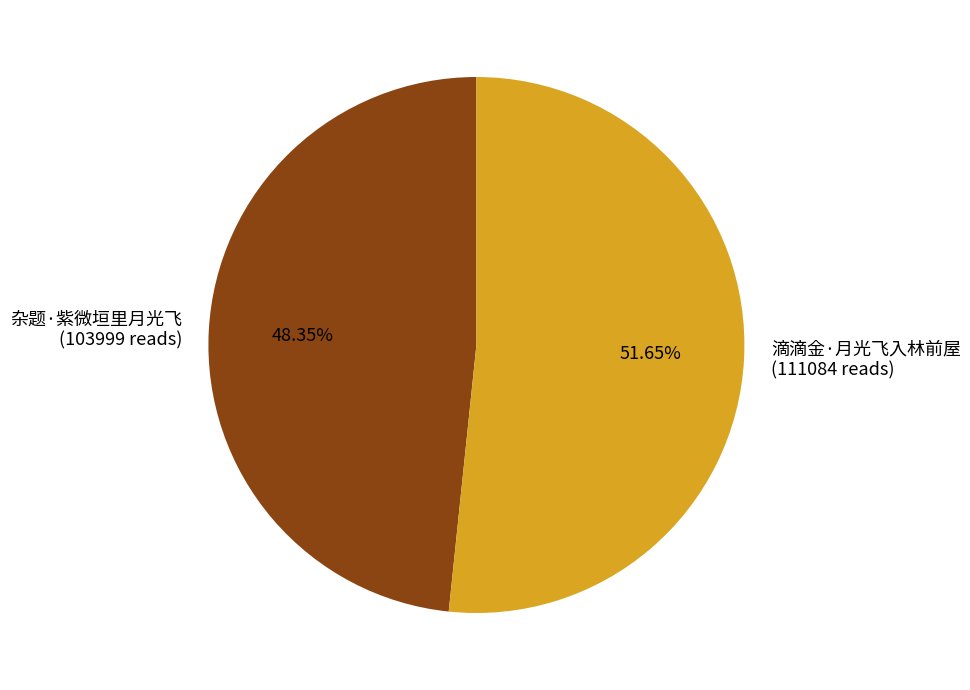

To the nearest percent, what portion does 杂题·紫微垣里月光飞 represent?

48%